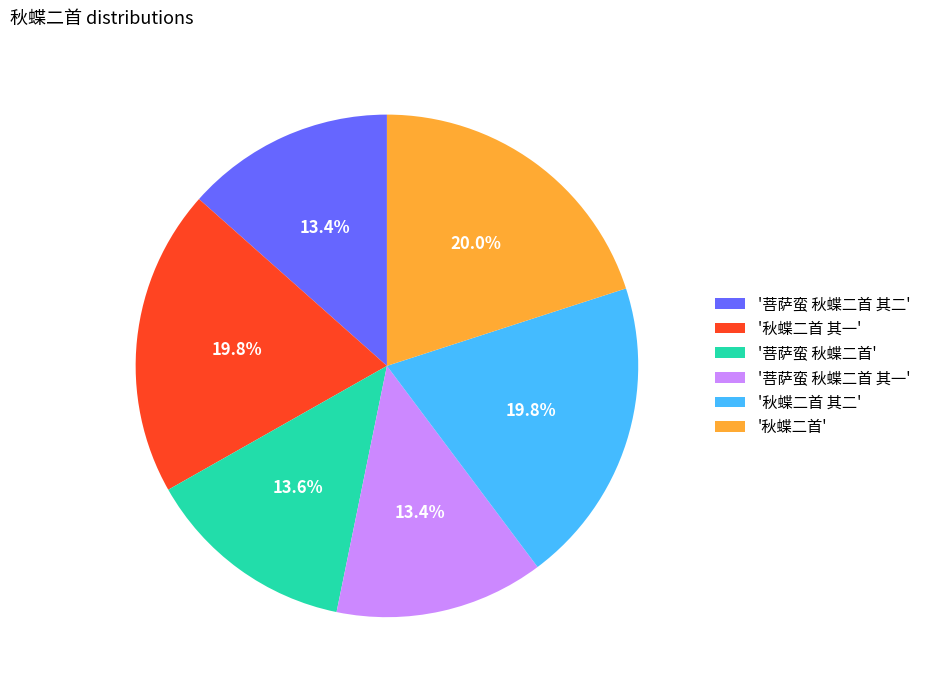

Is there a majority slice in this chart?

No